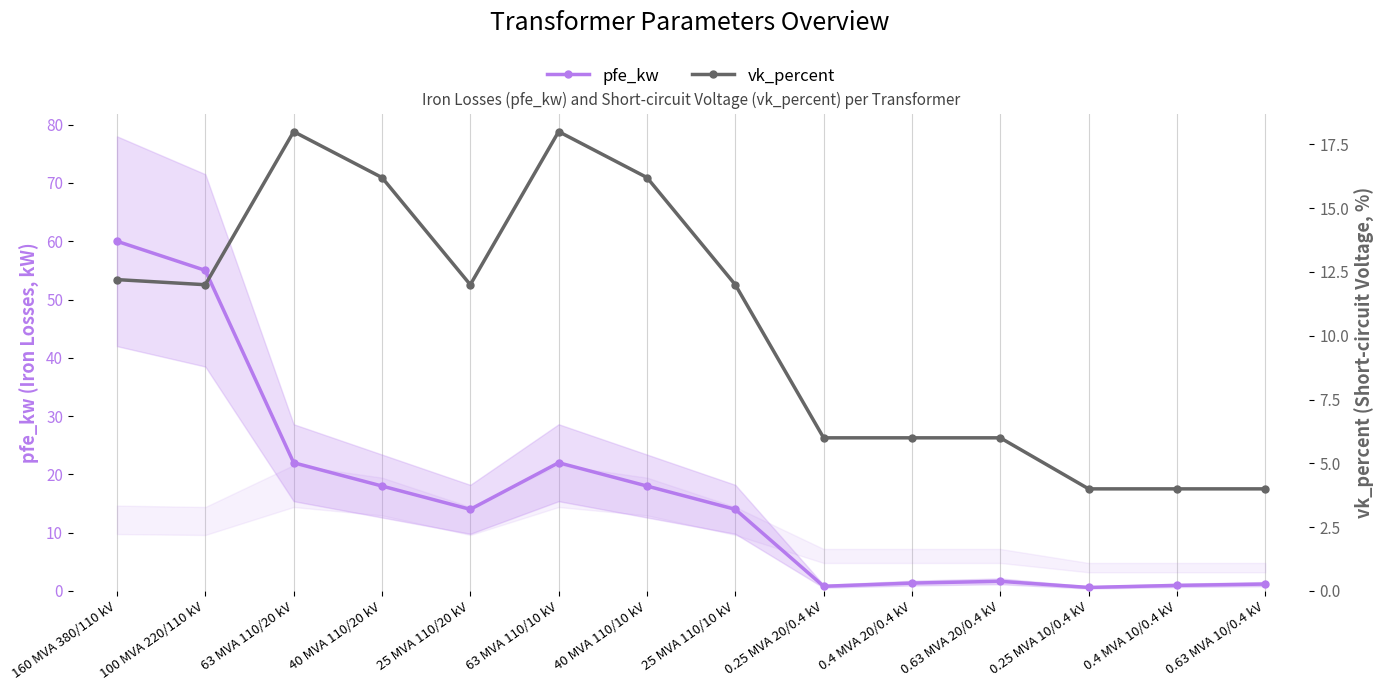

Is it true that vk_percent equals 11.0 at 63 MVA 110/10 kV?

False